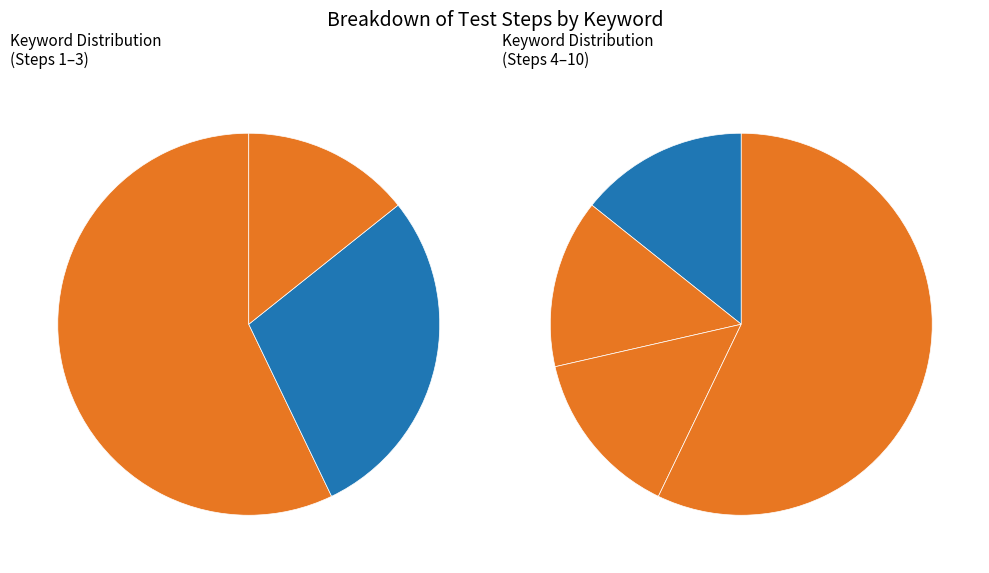

The browser_open slice represents 22% of the pie. True or false?

False